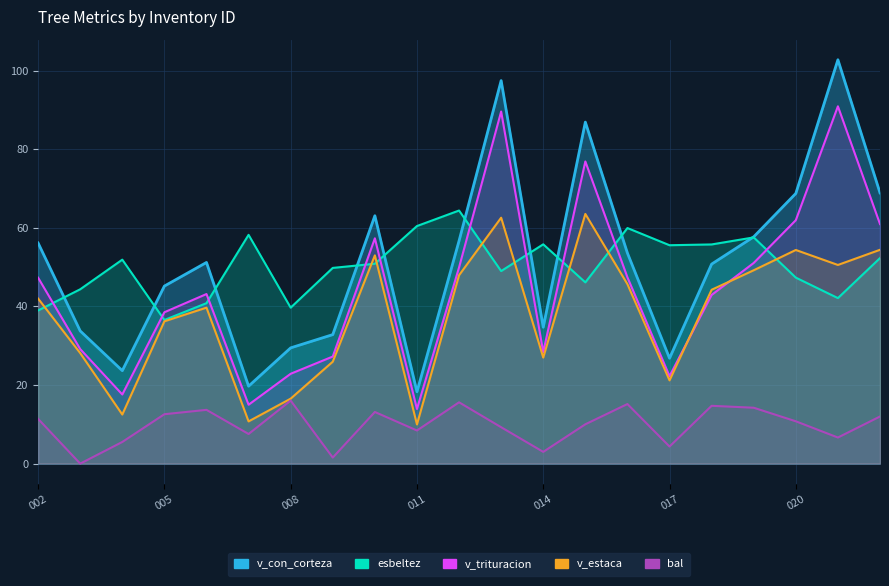

What is the greatest value displayed?

16.0